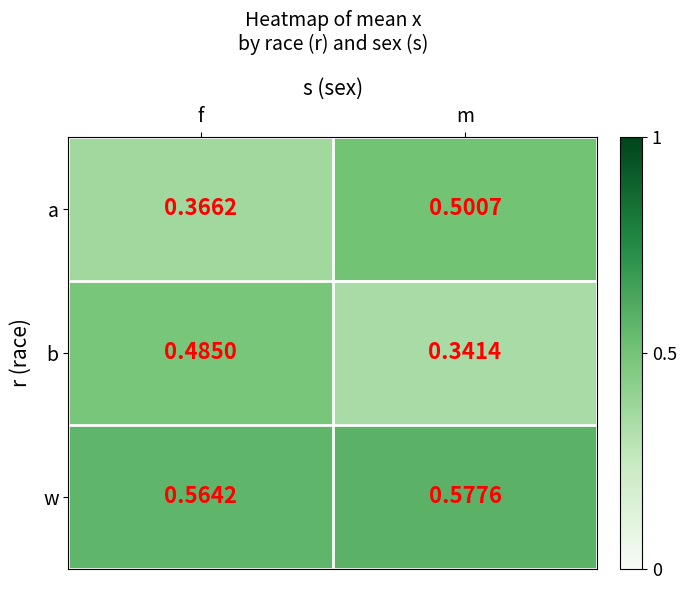

Which series changed the most between f and m?

b